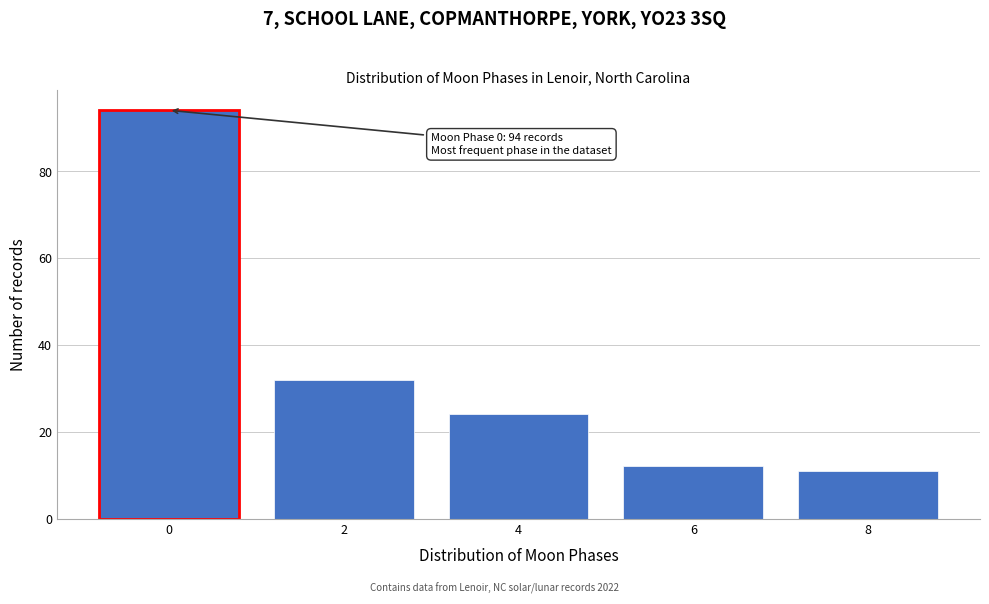

Reading left to right, list all the values displayed in this chart.

0=94	2=32	4=24	6=12	8=11